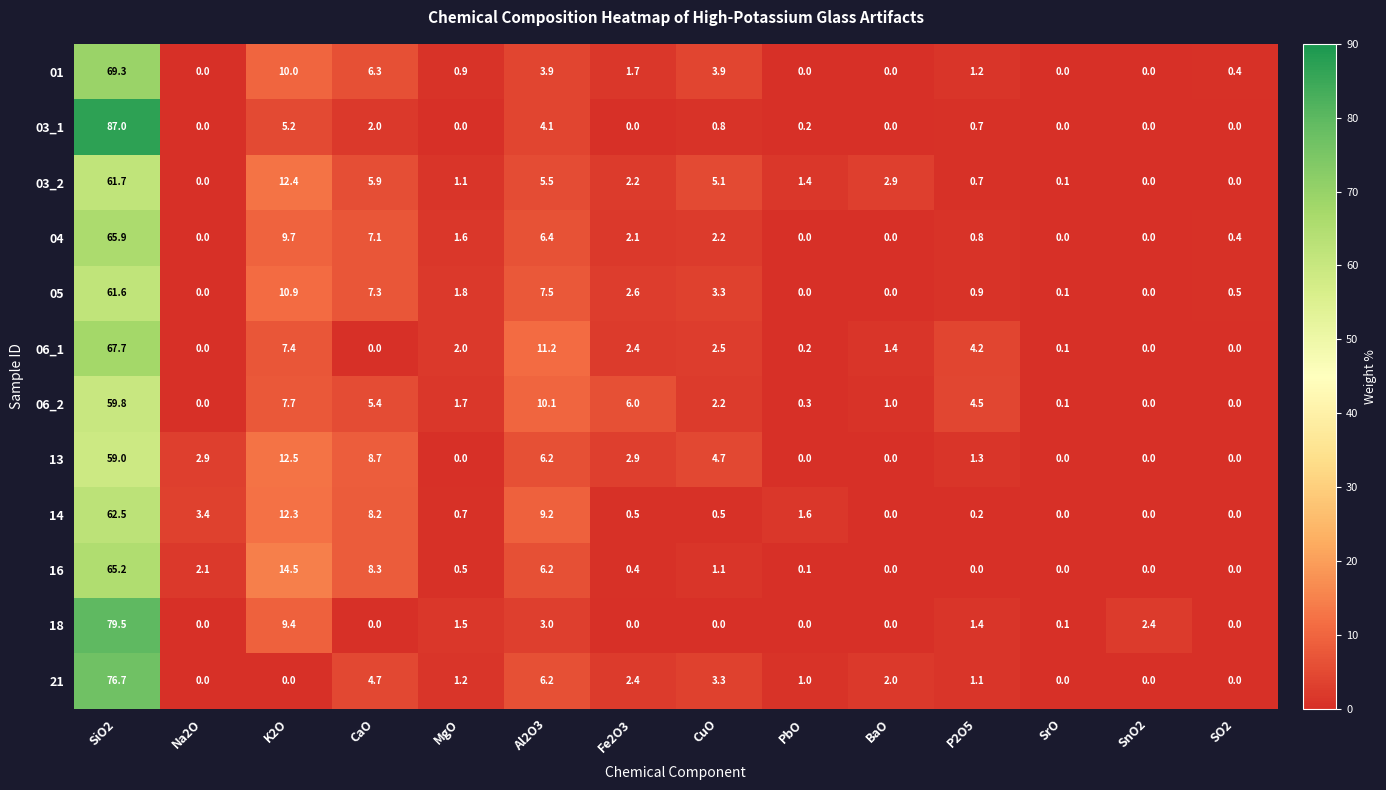

Which series has the widest spread of values?

03_1